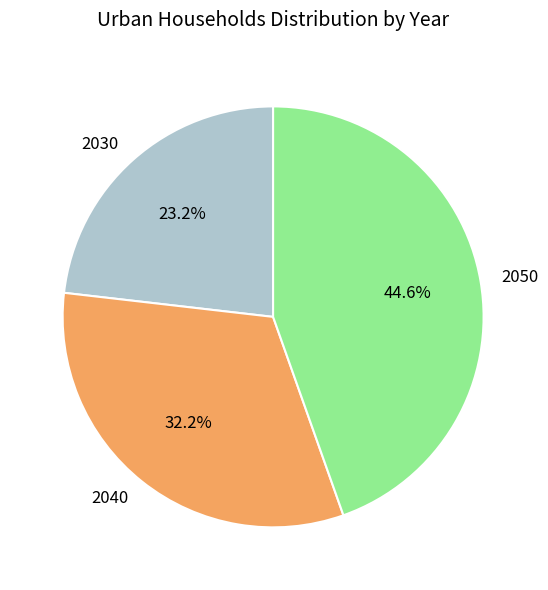

Is the sum of 2040 and 2050 greater than half?

Yes